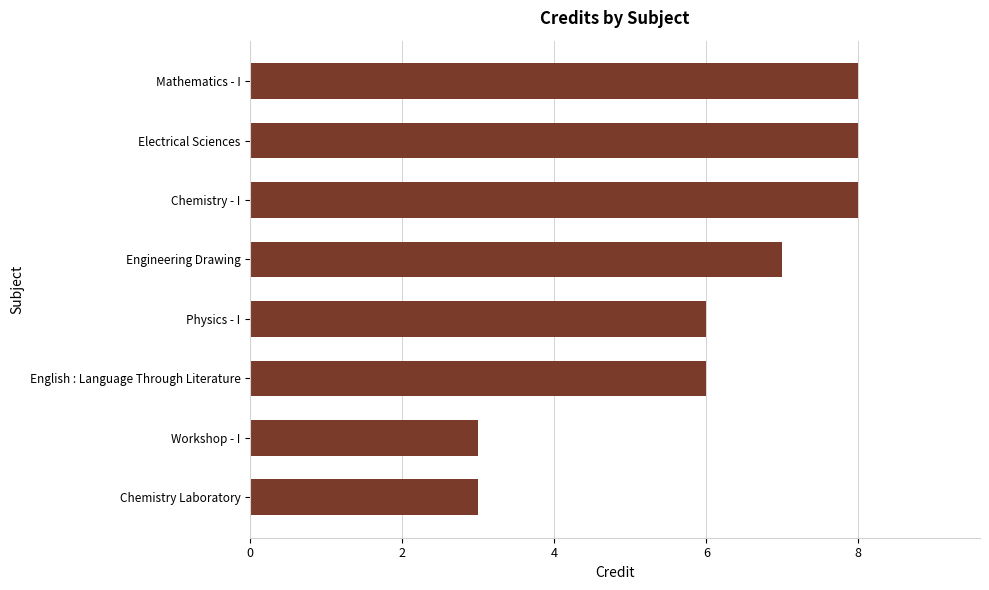

What is the smallest value displayed?

3